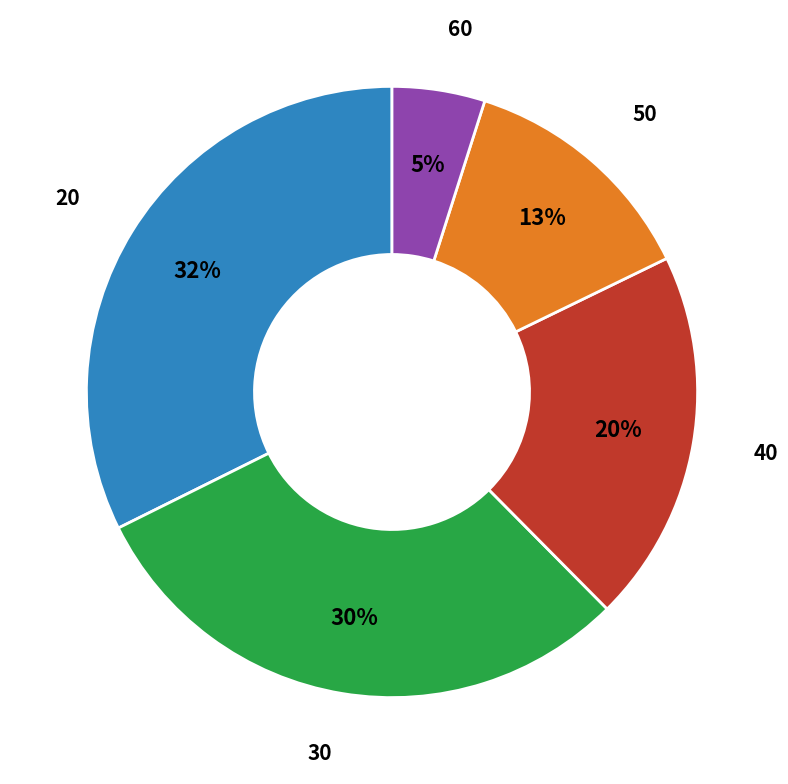

Which category has the biggest portion of the pie?

20